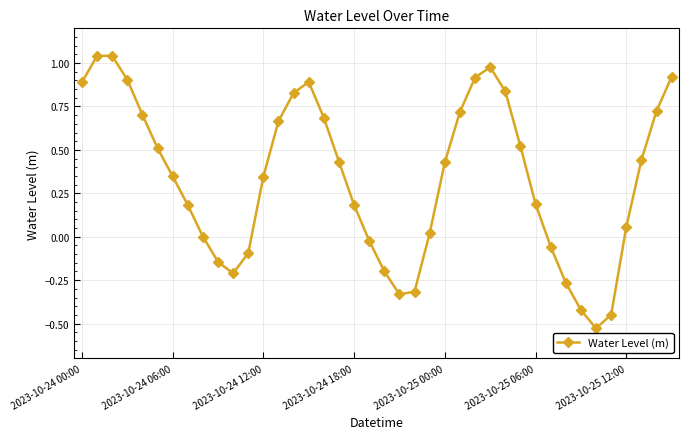

What is the difference between the second highest and minimum values?

1.6